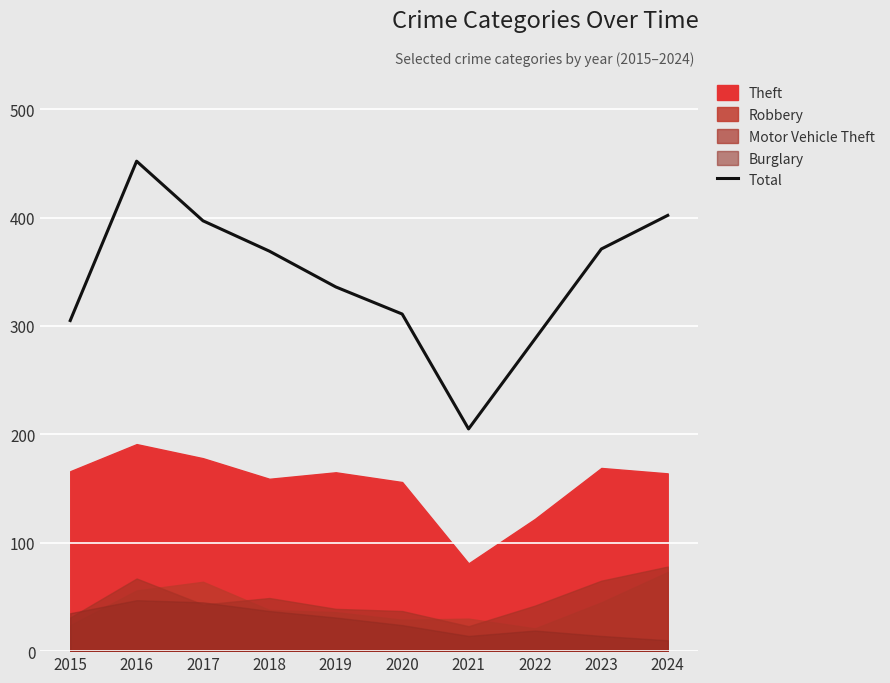

What is the maximum value shown in the chart?

452